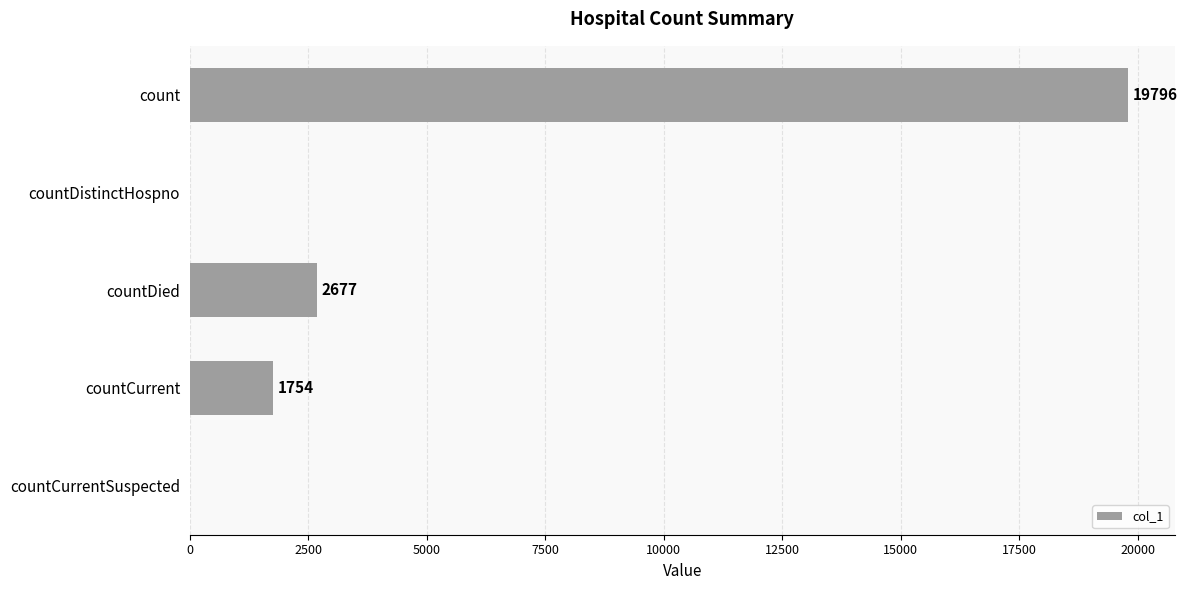

True or false: the data shows 25819 at count.

False